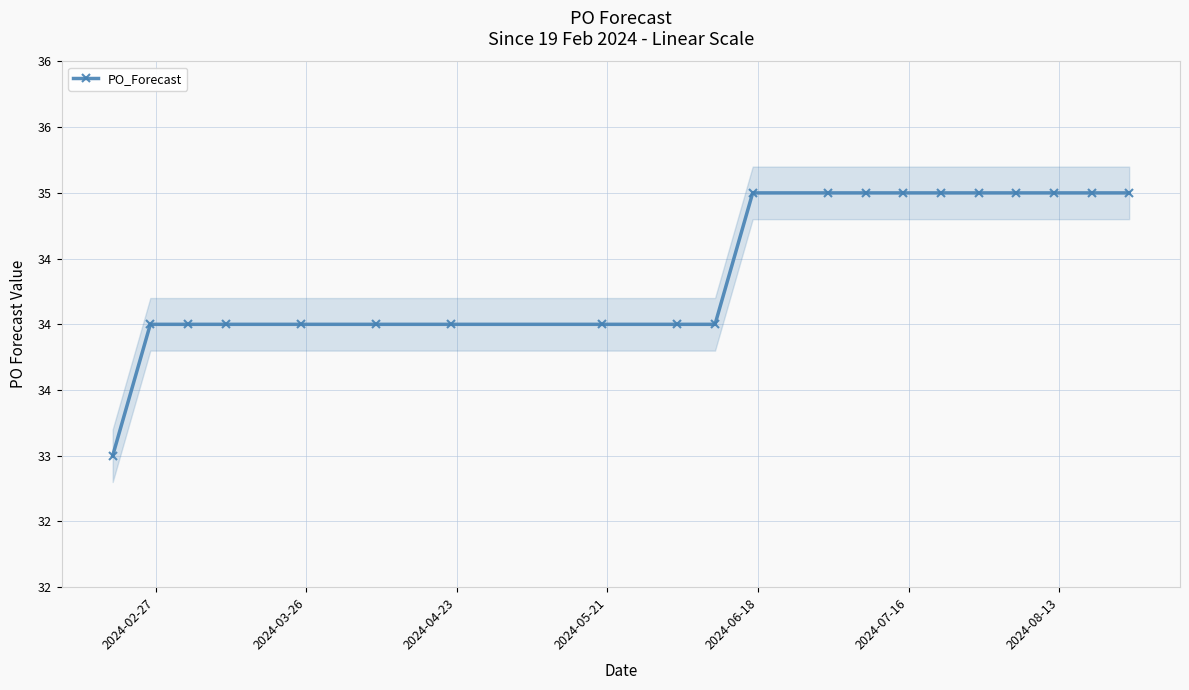

Reading left to right, extract all data points from this chart.

33	34	34	34	34	34	34	34	34	34	35	35	35	35	35	35	35	35	35	35